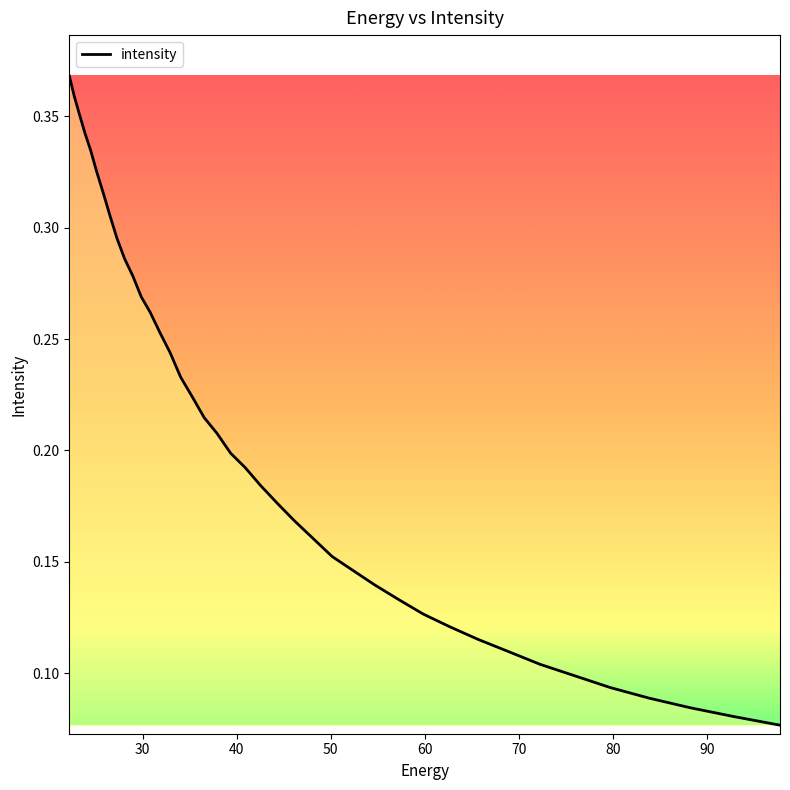

What is the smallest value displayed?

0.1